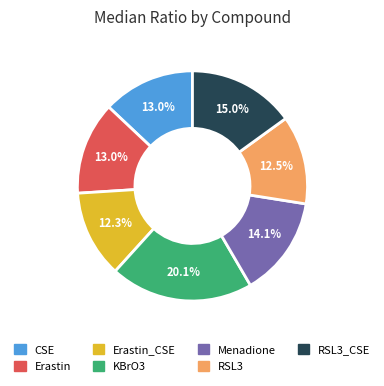

Does any single category account for the majority?

No